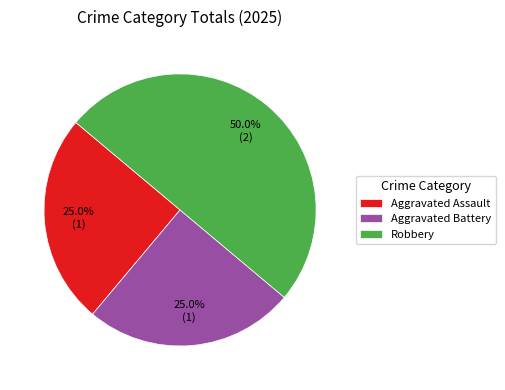

How many segments does this pie chart have?

3